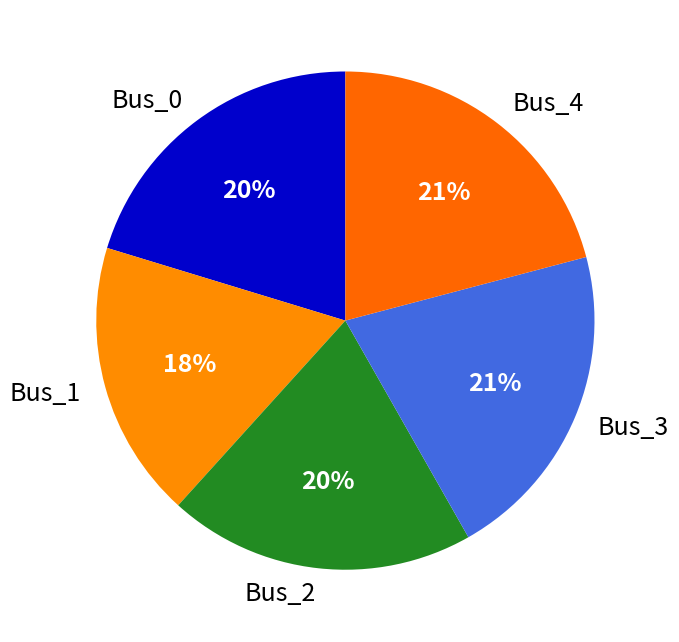

Which slice is the smallest?

Bus_1